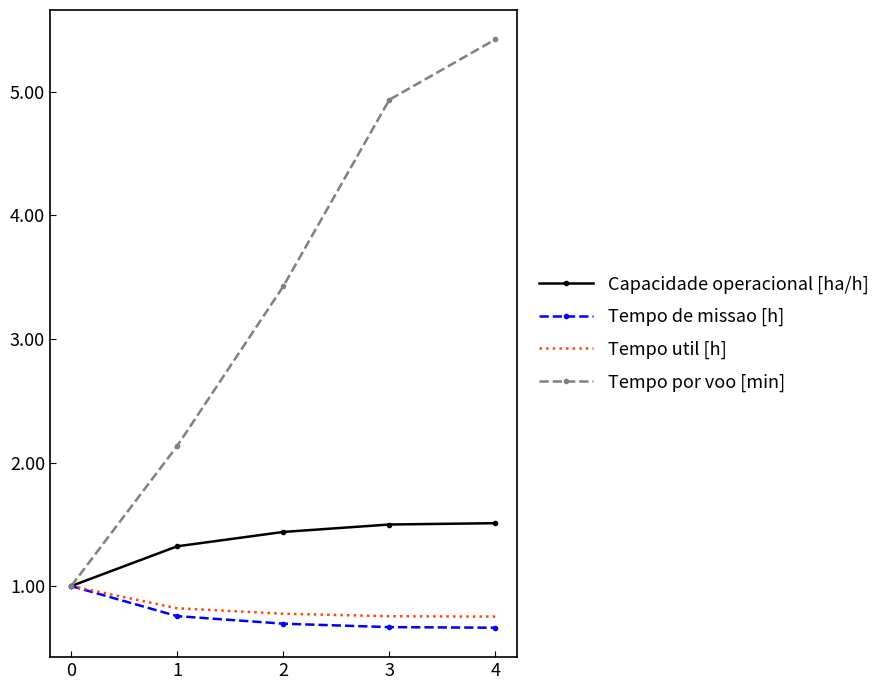

Reading right to left, transcribe all the data shown in this chart.

Capacidade operacional [ha/h]: 1.5	1.5	1.4	1.3	1.0
Tempo de missao [h]: 0.7	0.7	0.7	0.8	1.0
Tempo util [h]: 0.8	0.8	0.8	0.8	1.0
Tempo por voo [min]: 5.4	4.9	3.4	2.1	1.0